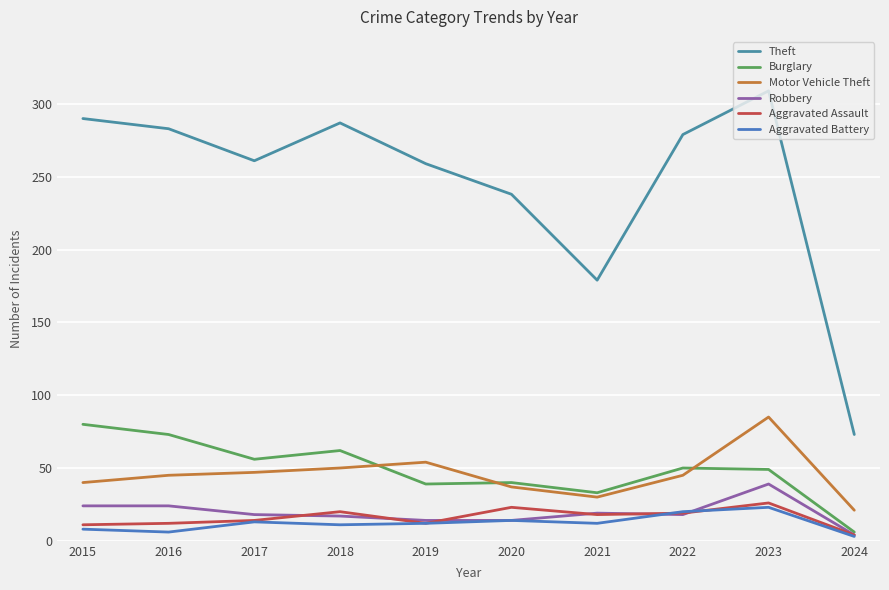

Between 2019 and 2024, which is larger?

2019